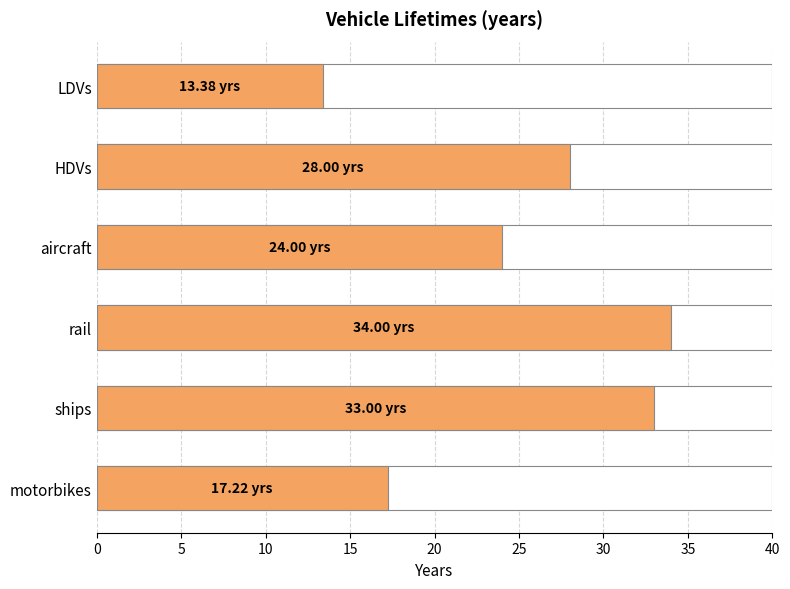

Read the value at HDVs.

28.0